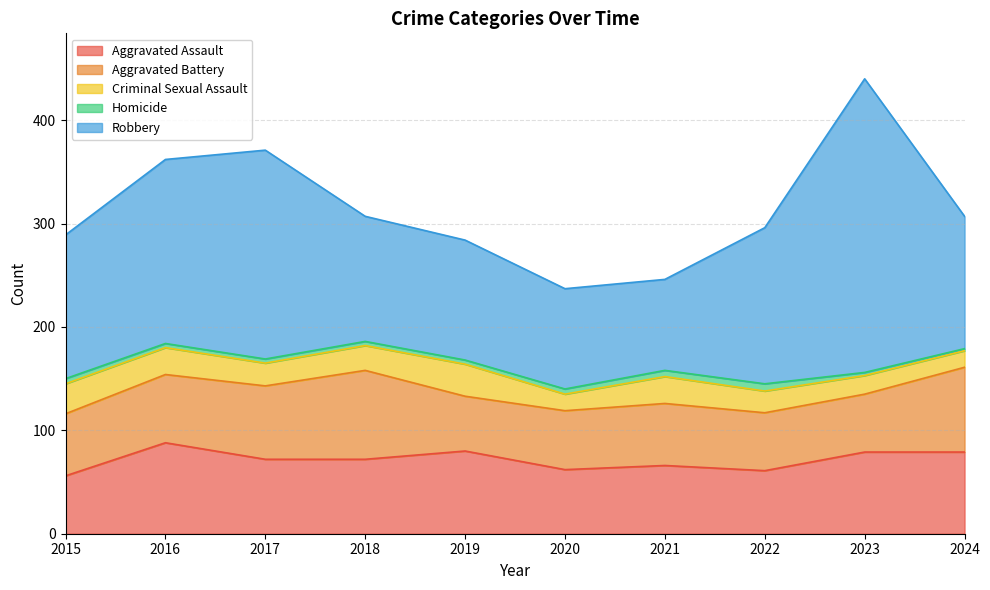

What is the difference between the maximum and second lowest values in the Aggravated Assault series?

27